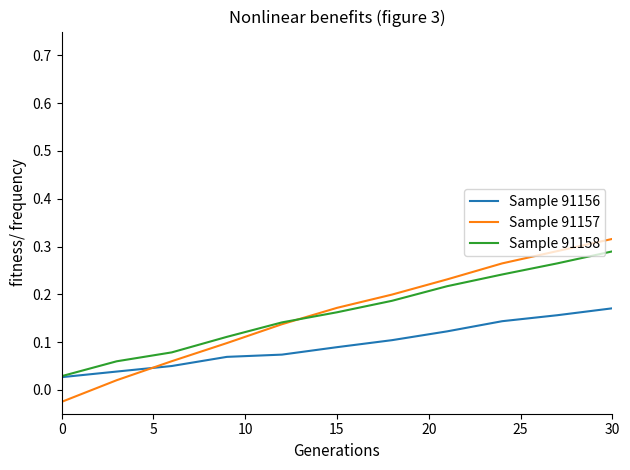

At how many categories does at least one series exceed 0?

11